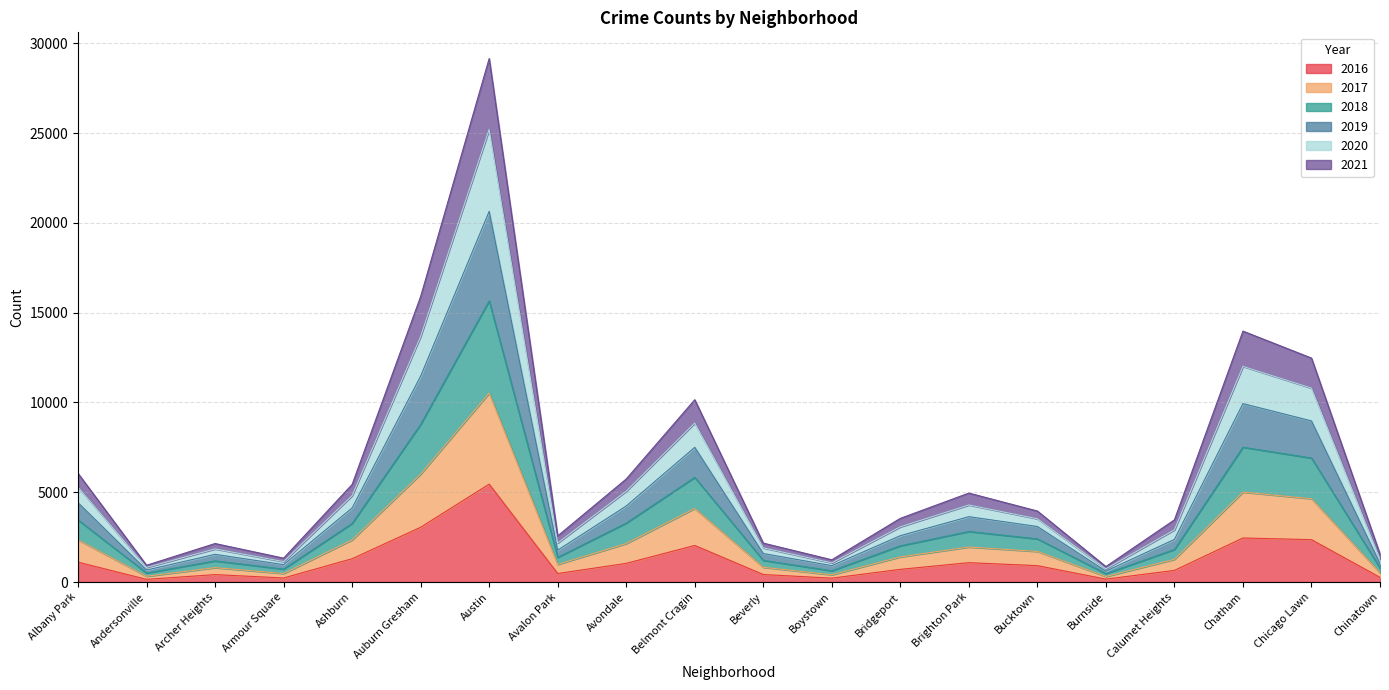

True or false: 2016 and 2019 intersect in this chart.

False